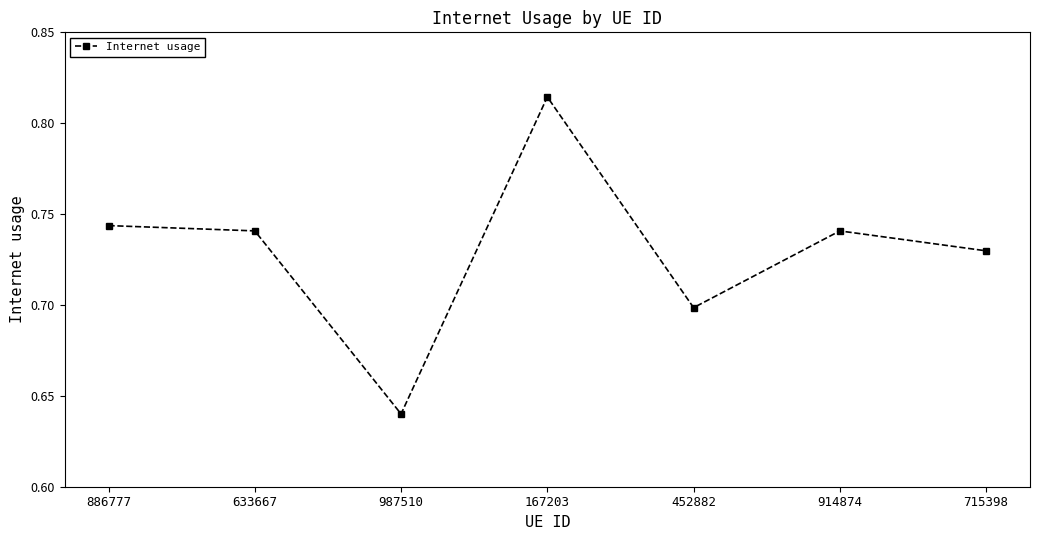

Is it true that the value at 914874 is 1.2?

False